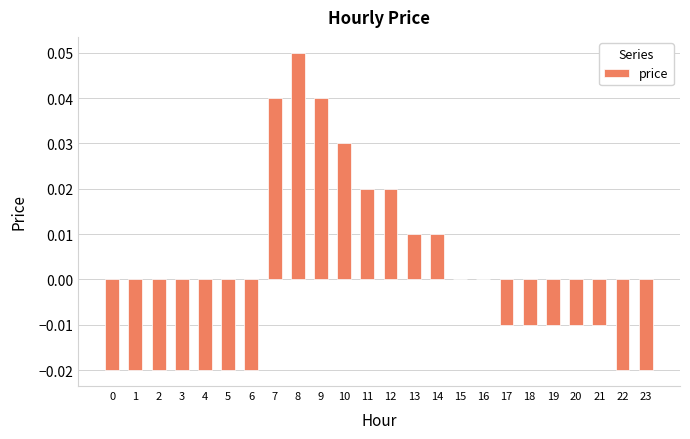

The chart shows a value of -0.0 at 21. True or false?

True